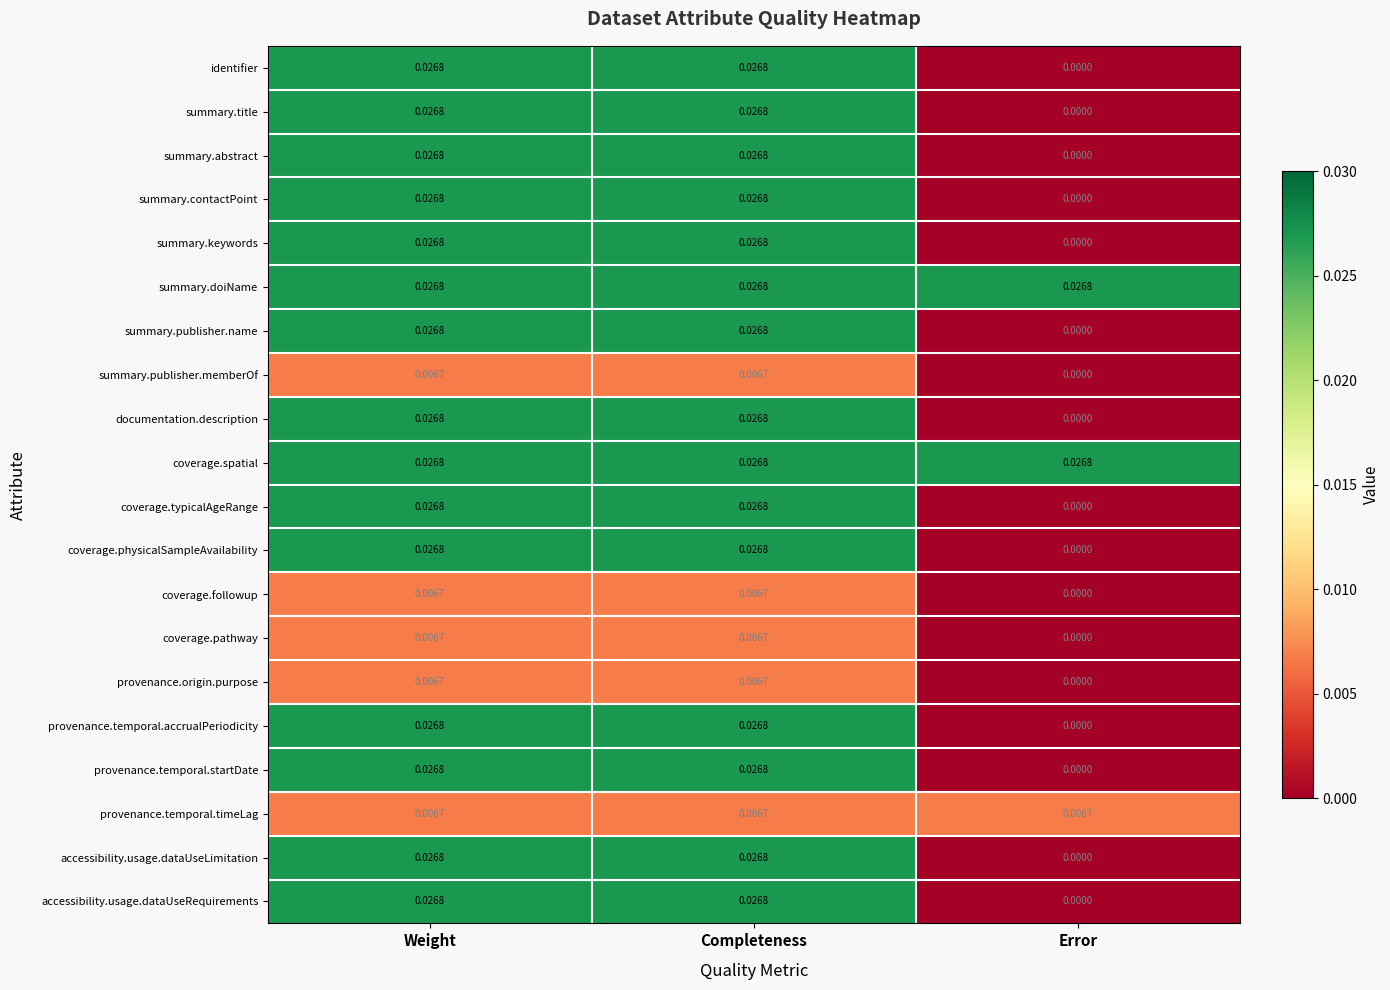

At which label does summary.publisher.memberOf reach its minimum?

Error